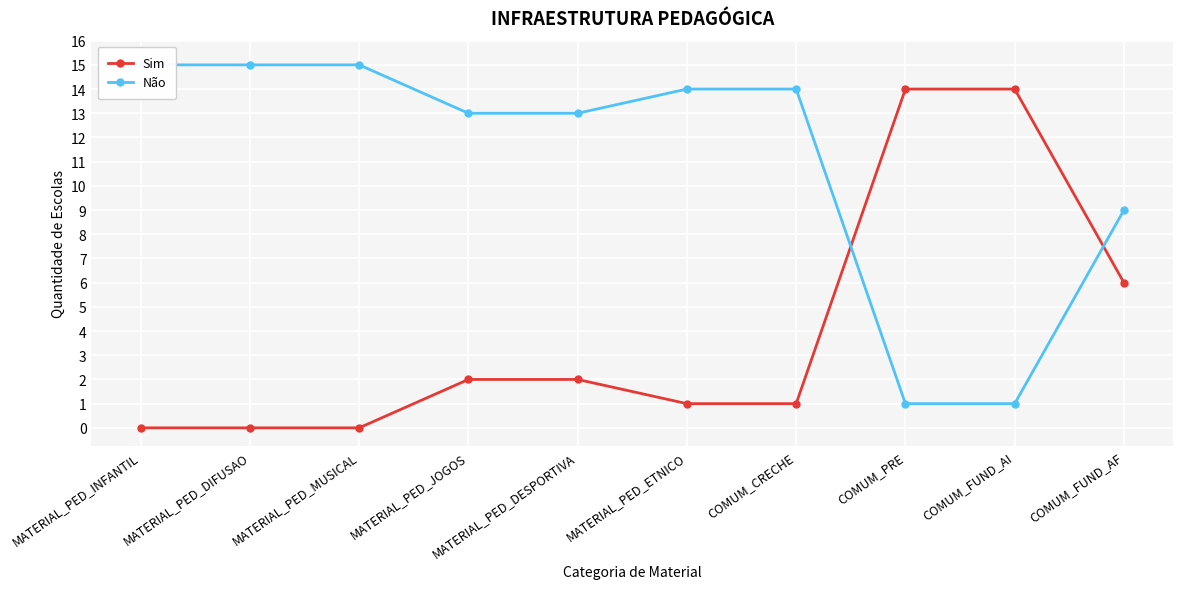

How many series are shown in this chart?

2